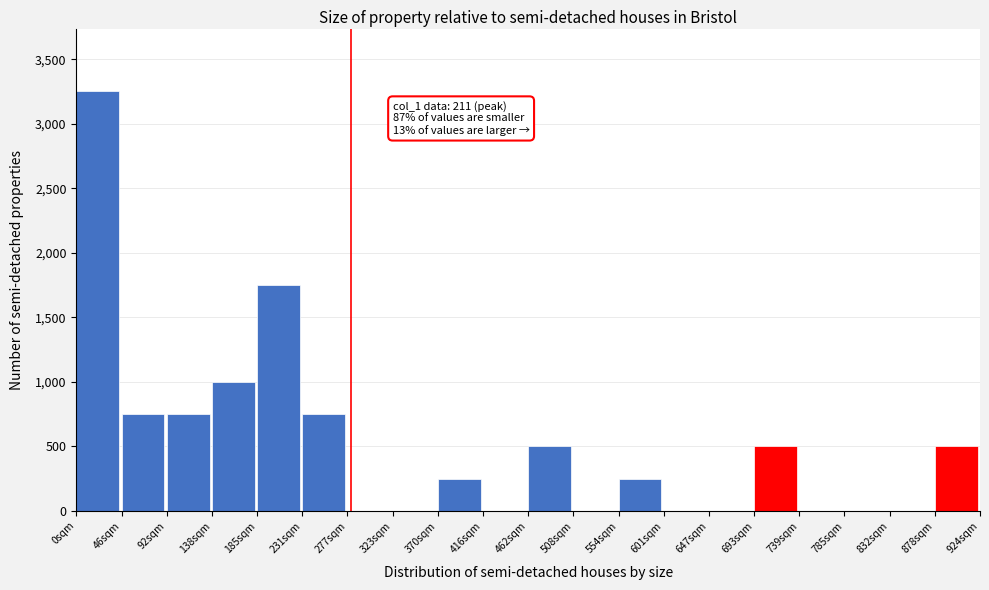

Reading left to right, what are all the values shown in this chart?

0sqm=3250	46sqm=750	92sqm=750	138sqm=1000	185sqm=1750	231sqm=750	277sqm=0	323sqm=0	370sqm=250	416sqm=0	462sqm=500	508sqm=0	554sqm=250	601sqm=0	647sqm=0	693sqm=500	739sqm=0	785sqm=0	832sqm=0	878sqm=500